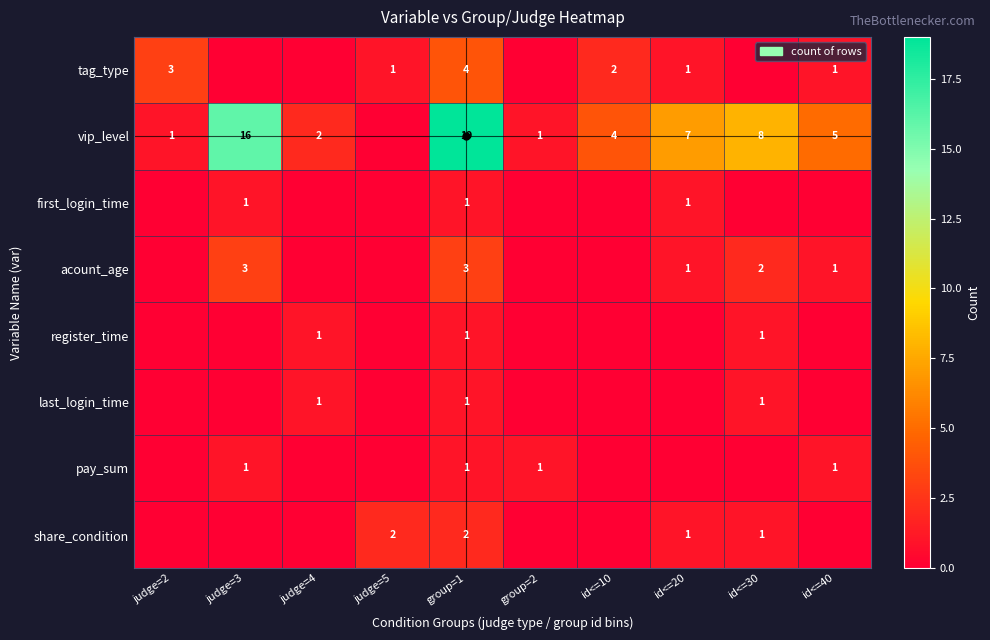

At which category is the sum across all series the highest?

group=1